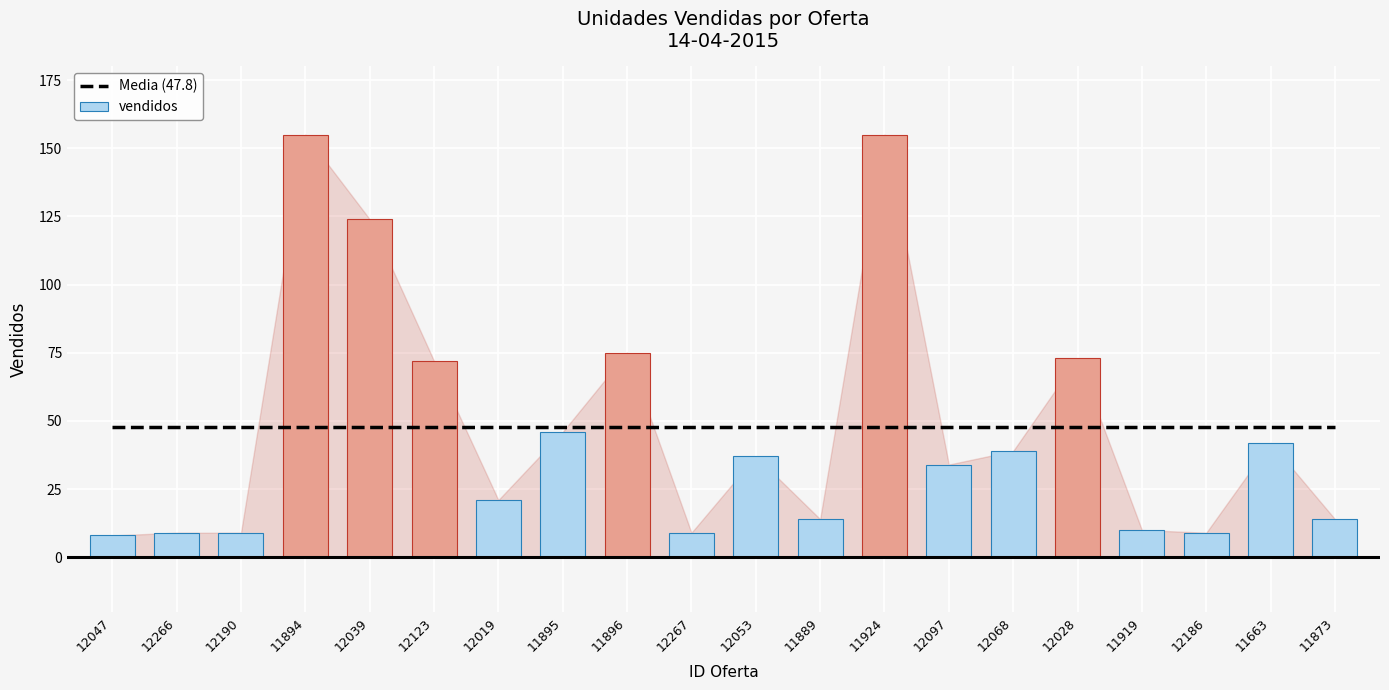

Which series has the largest total across all categories?

Media (47.8)